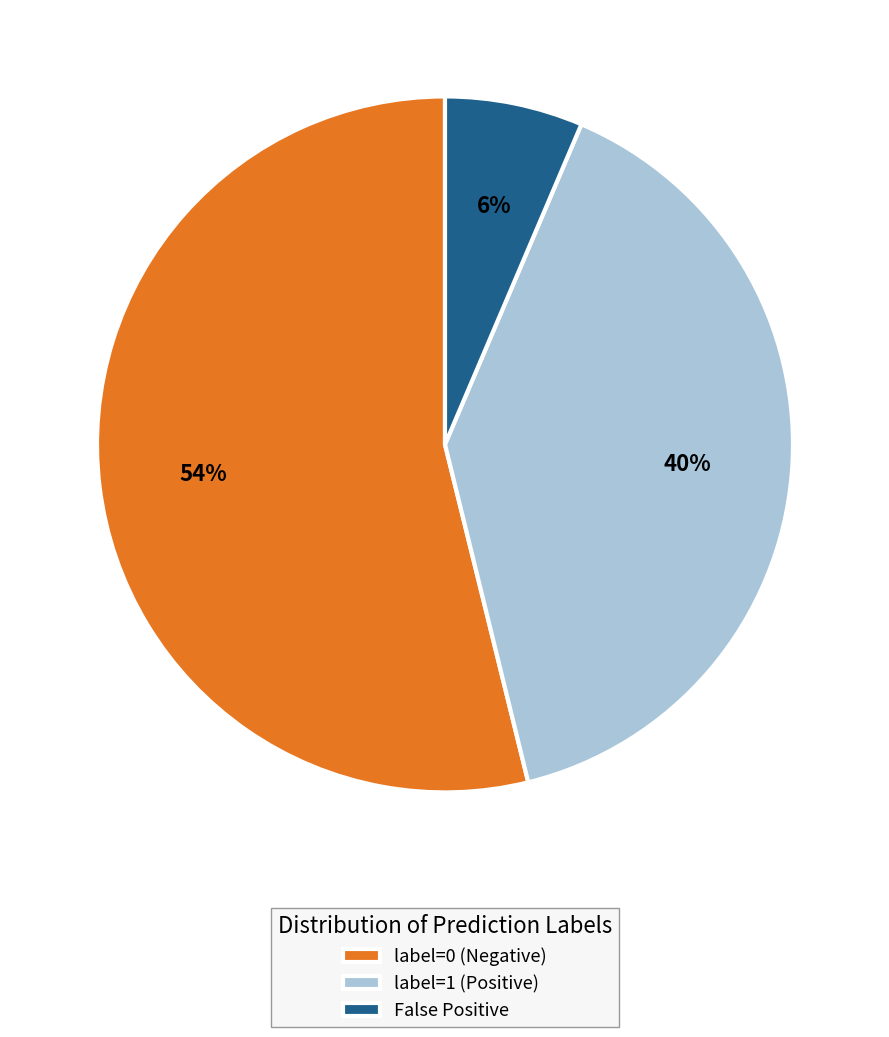

Which slice represents more than half of the pie?

label=0 (Negative)